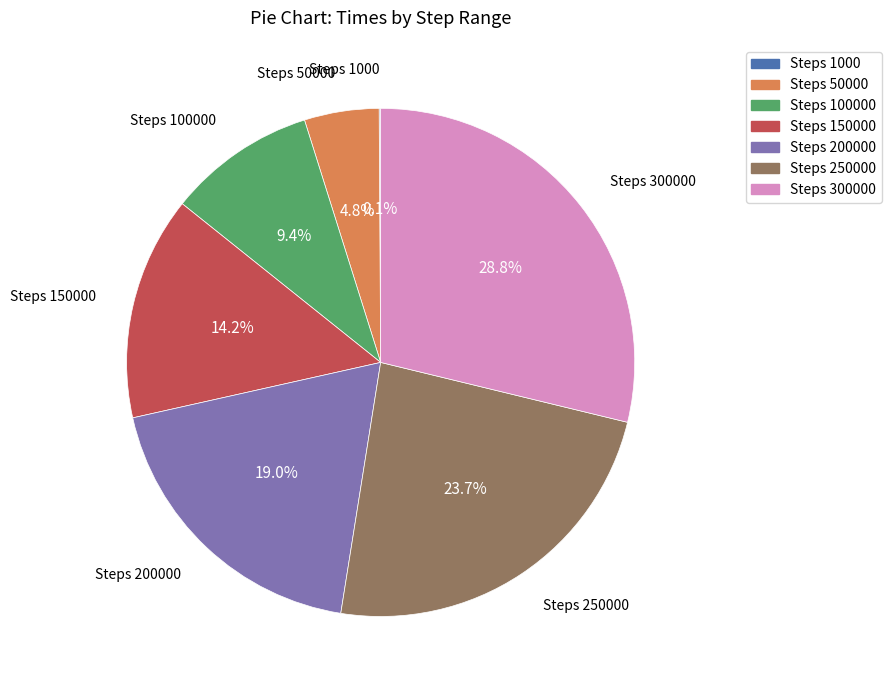

Does any single category account for the majority?

No